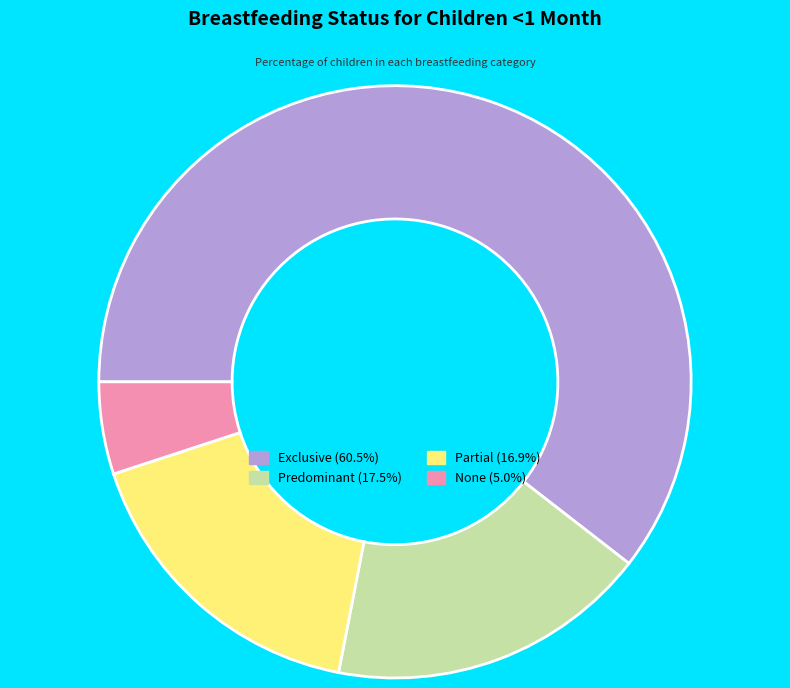

Is it true that None is 5% of the pie?

True